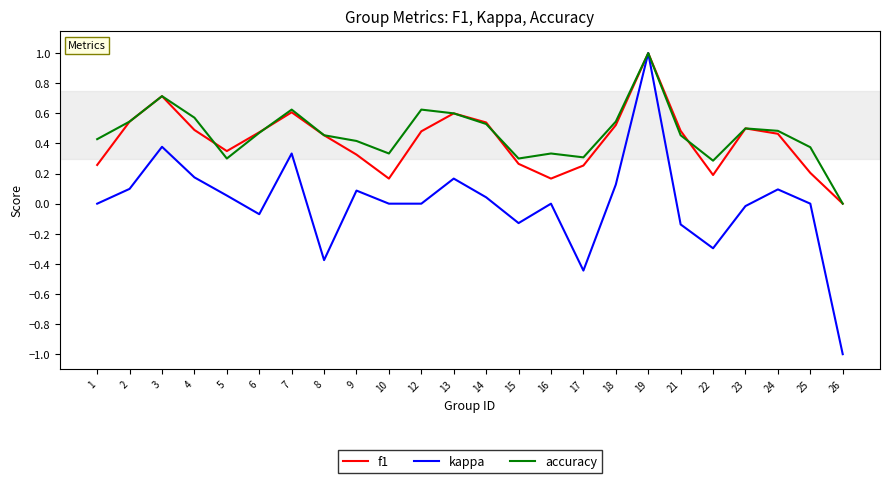

What is the highest value of the accuracy series?

1.0